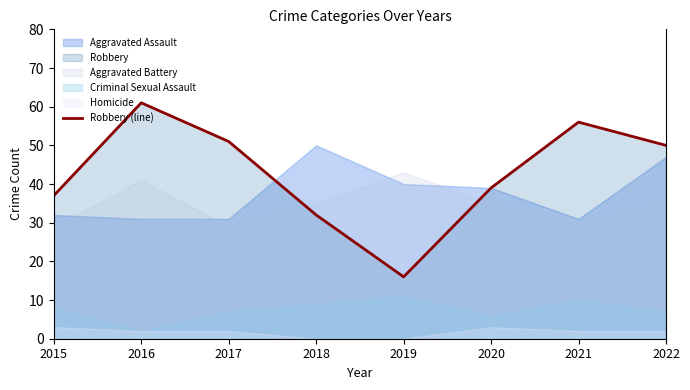

What is the sum of all values?

342